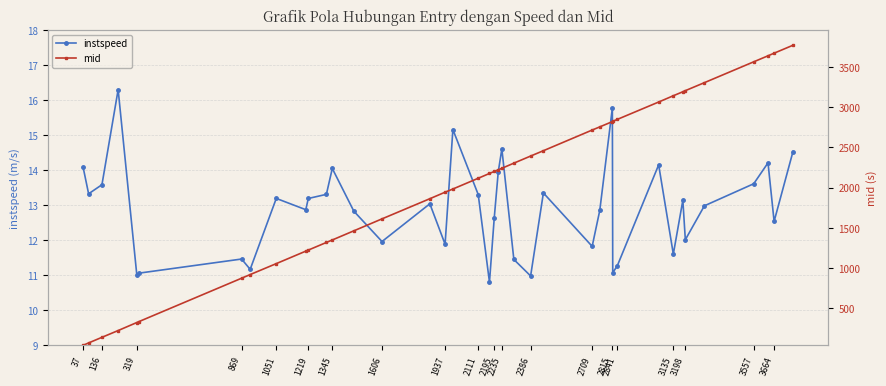

True or false: instspeed has more than 0 points higher than both neighbors.

True